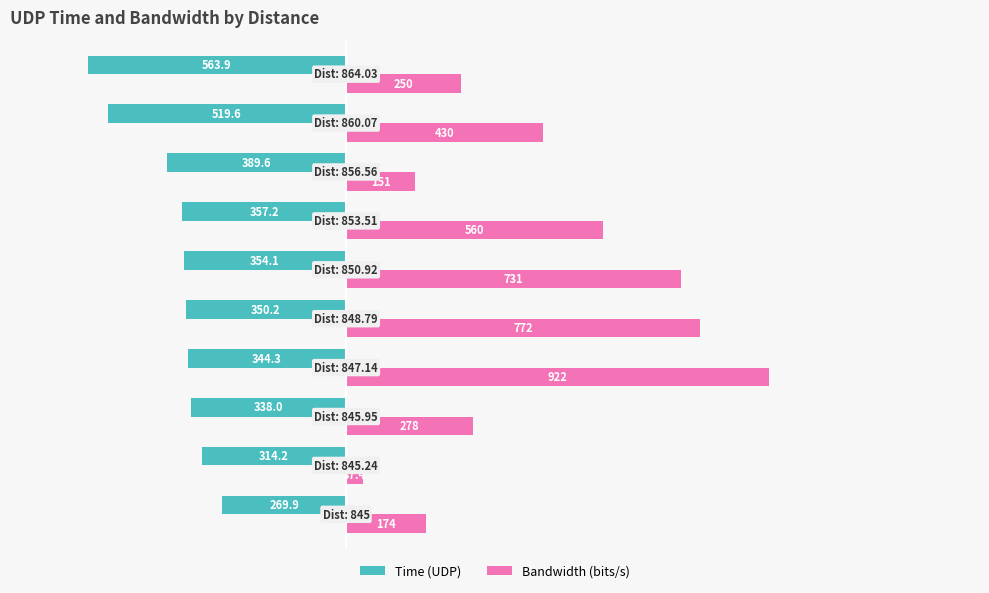

What is the maximum value for Time (UDP)?

-269.9